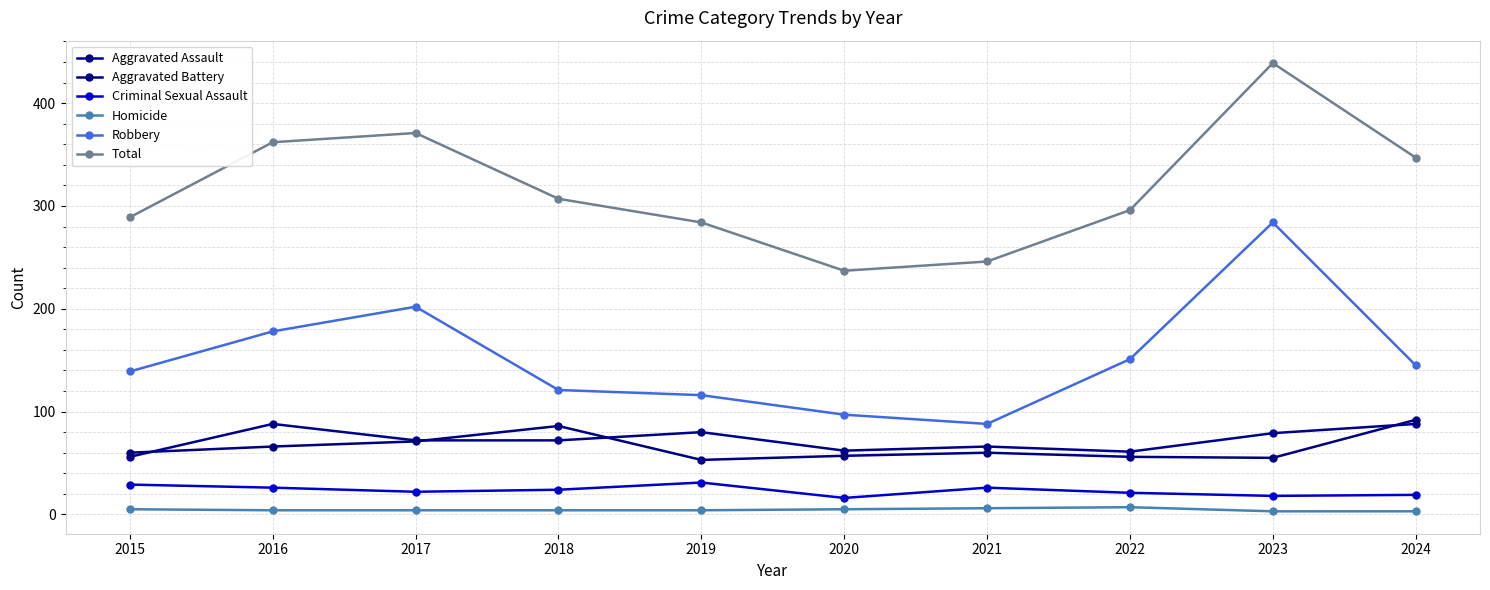

Reading left to right, list all the values displayed in this chart.

Aggravated Assault: 2015=56	2016=88	2017=72	2018=72	2019=80	2020=62	2021=66	2022=61	2023=79	2024=88
Aggravated Battery: 2015=60	2016=66	2017=71	2018=86	2019=53	2020=57	2021=60	2022=56	2023=55	2024=92
Criminal Sexual Assault: 2015=29	2016=26	2017=22	2018=24	2019=31	2020=16	2021=26	2022=21	2023=18	2024=19
Homicide: 2015=5	2016=4	2017=4	2018=4	2019=4	2020=5	2021=6	2022=7	2023=3	2024=3
Robbery: 2015=139	2016=178	2017=202	2018=121	2019=116	2020=97	2021=88	2022=151	2023=284	2024=145
Total: 2015=289	2016=362	2017=371	2018=307	2019=284	2020=237	2021=246	2022=296	2023=439	2024=347